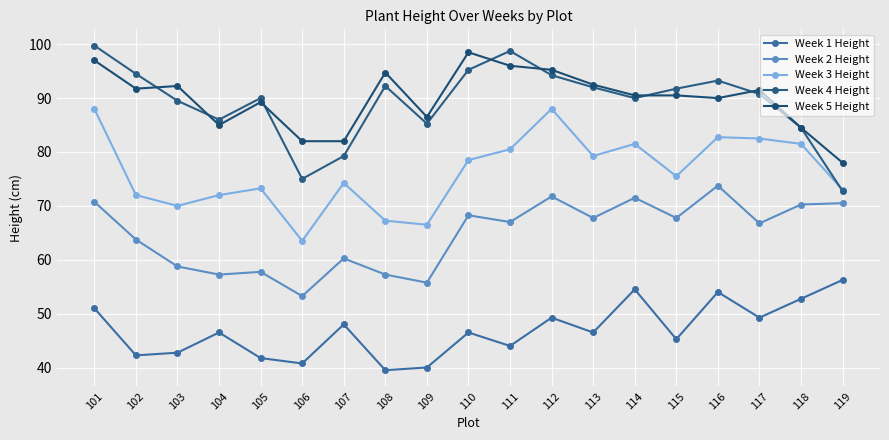

Which label corresponds to the largest value in the chart?

101